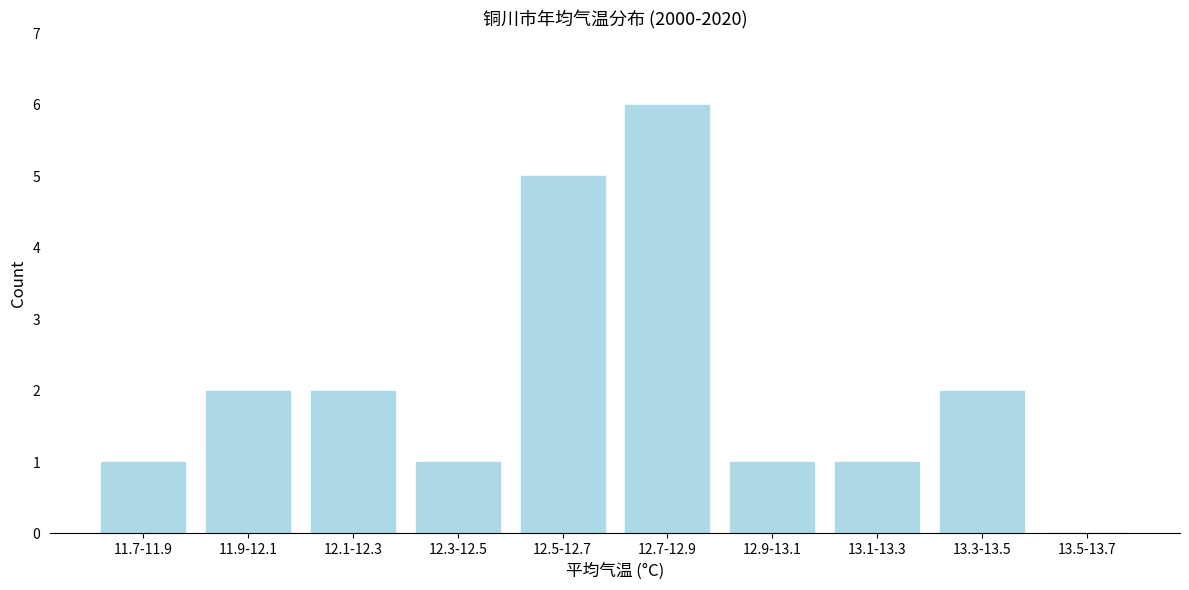

Reading left to right, extract all data points from this chart.

11.7-11.9=1	11.9-12.1=2	12.1-12.3=2	12.3-12.5=1	12.5-12.7=5	12.7-12.9=6	12.9-13.1=1	13.1-13.3=1	13.3-13.5=2	13.5-13.7=0